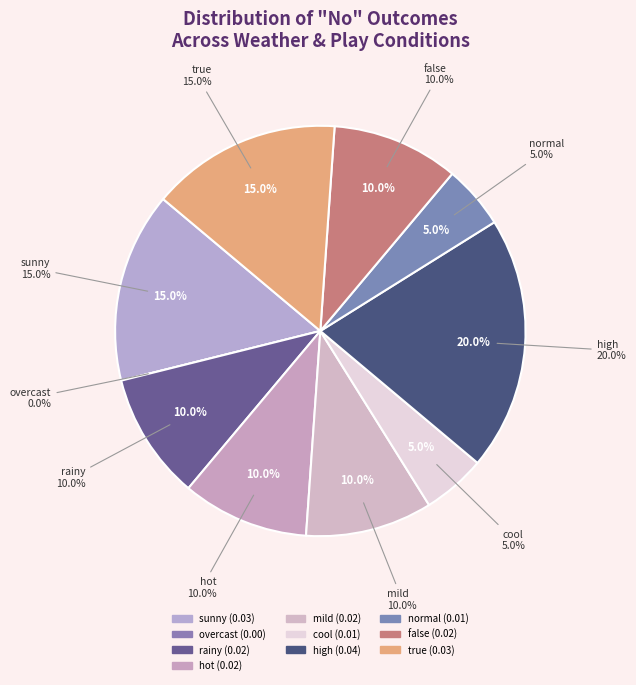

Rank the categories by value from lowest to highest.

overcast, cool, normal, rainy, hot, mild, false, sunny, true, high